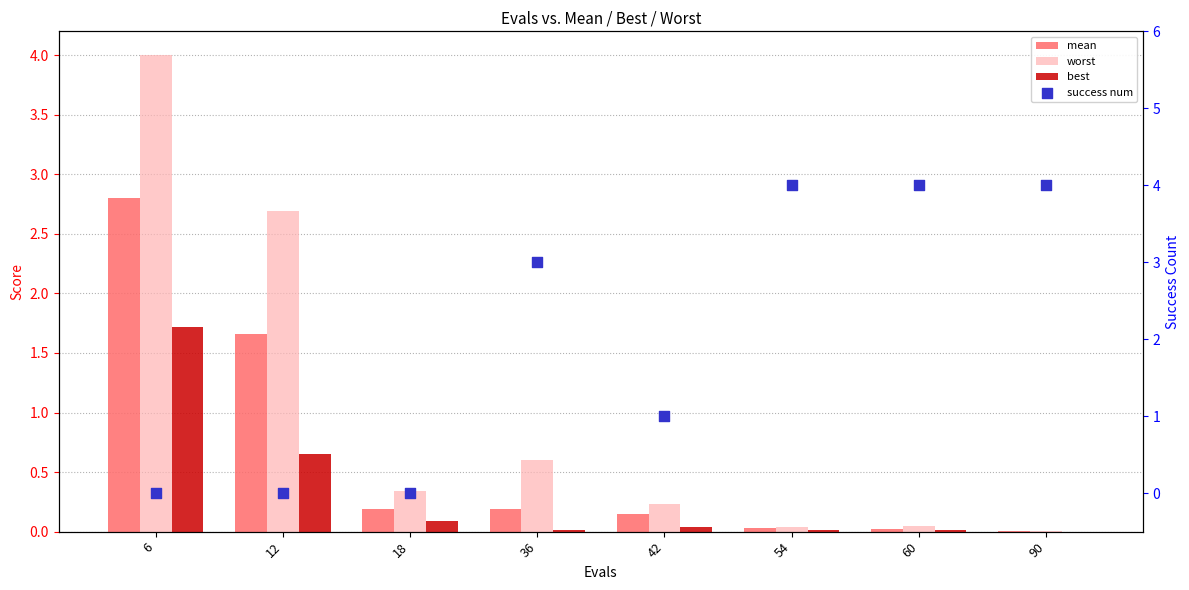

Which series has the largest Y range (max minus min)?

success num